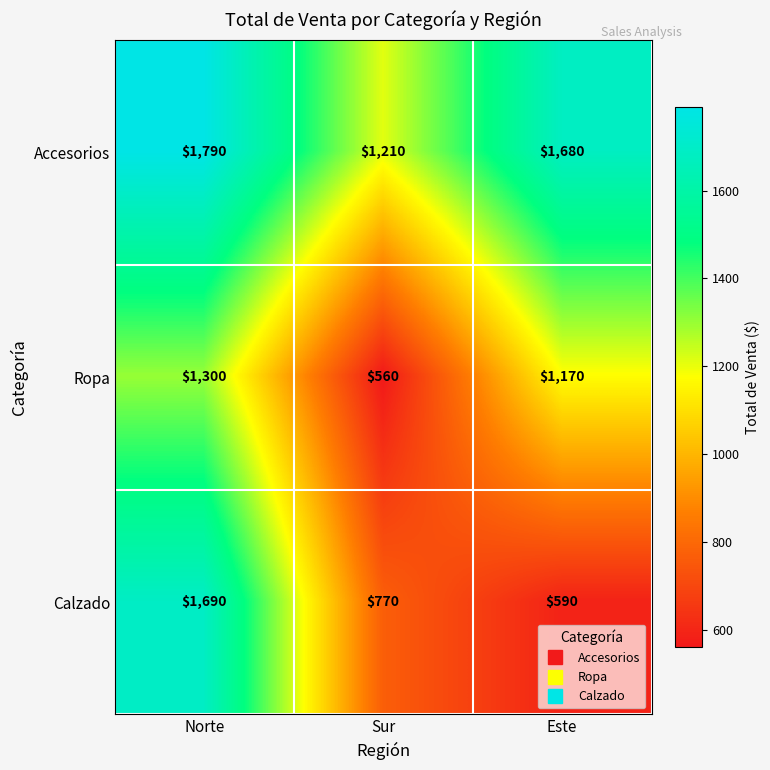

Reading right to left, what are all the values shown in this chart?

Accesorios: 1680	1210	1790
Ropa: 1170	560	1300
Calzado: 590	770	1690